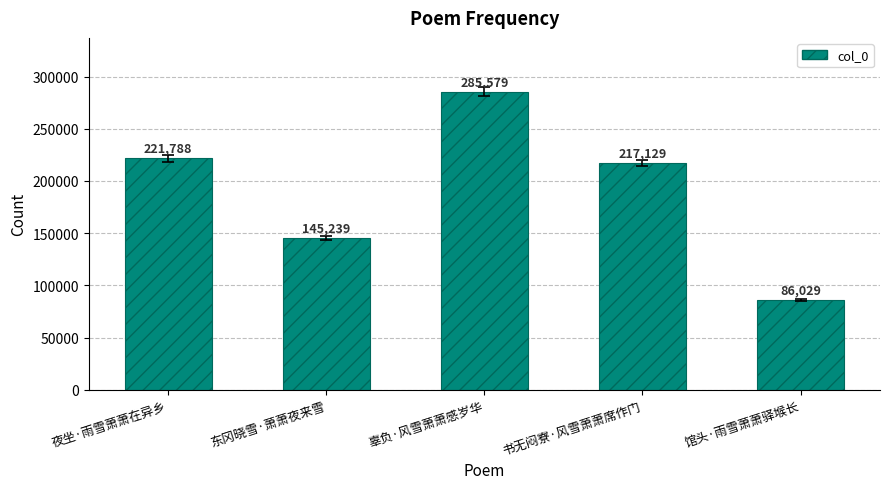

List the labels in order of value, smallest first.

馆头·雨雪萧萧驿堠长, 东冈晓雪·萧萧夜来雪, 书无闷寮·风雪萧萧席作门, 夜坐·雨雪萧萧在异乡, 辜负·风雪萧萧感岁华